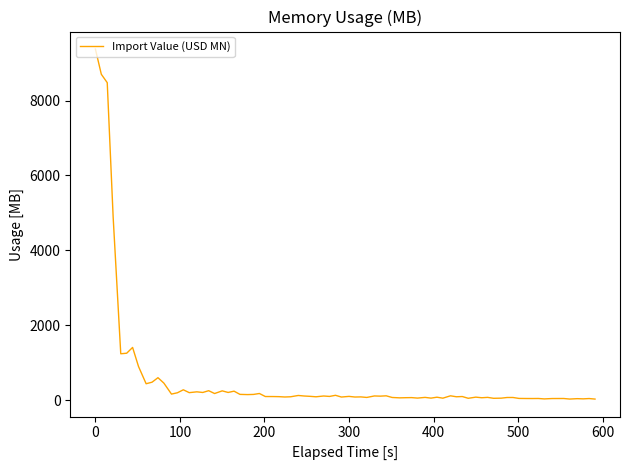

What is the difference between the maximum and minimum values?

9351.0